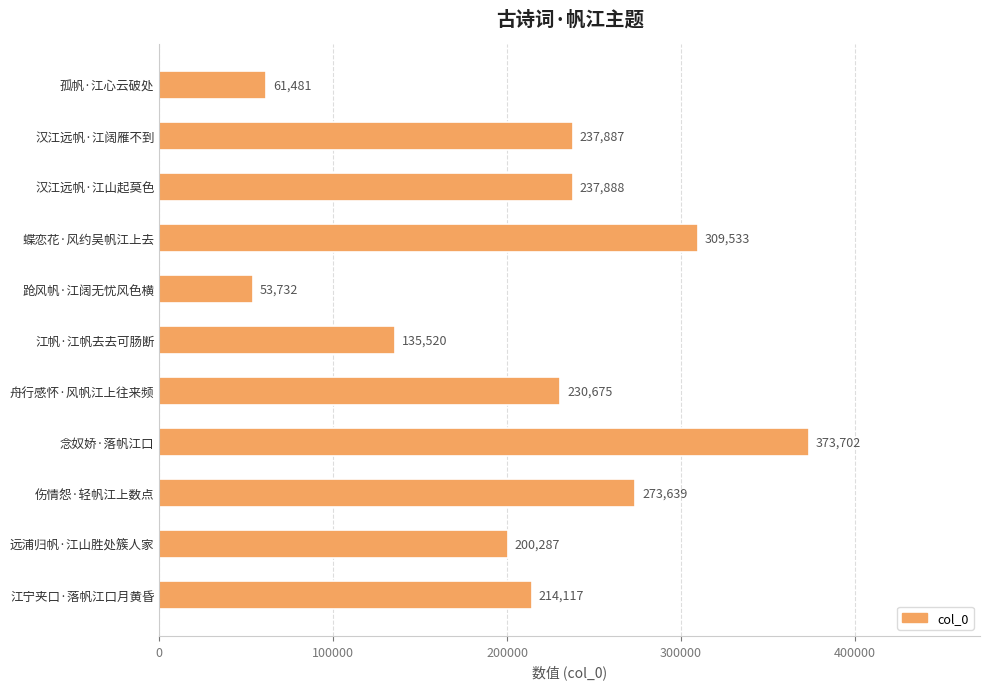

Where is the data nearest to the value 213717?

江宁夹口·落帆江口月黄昏